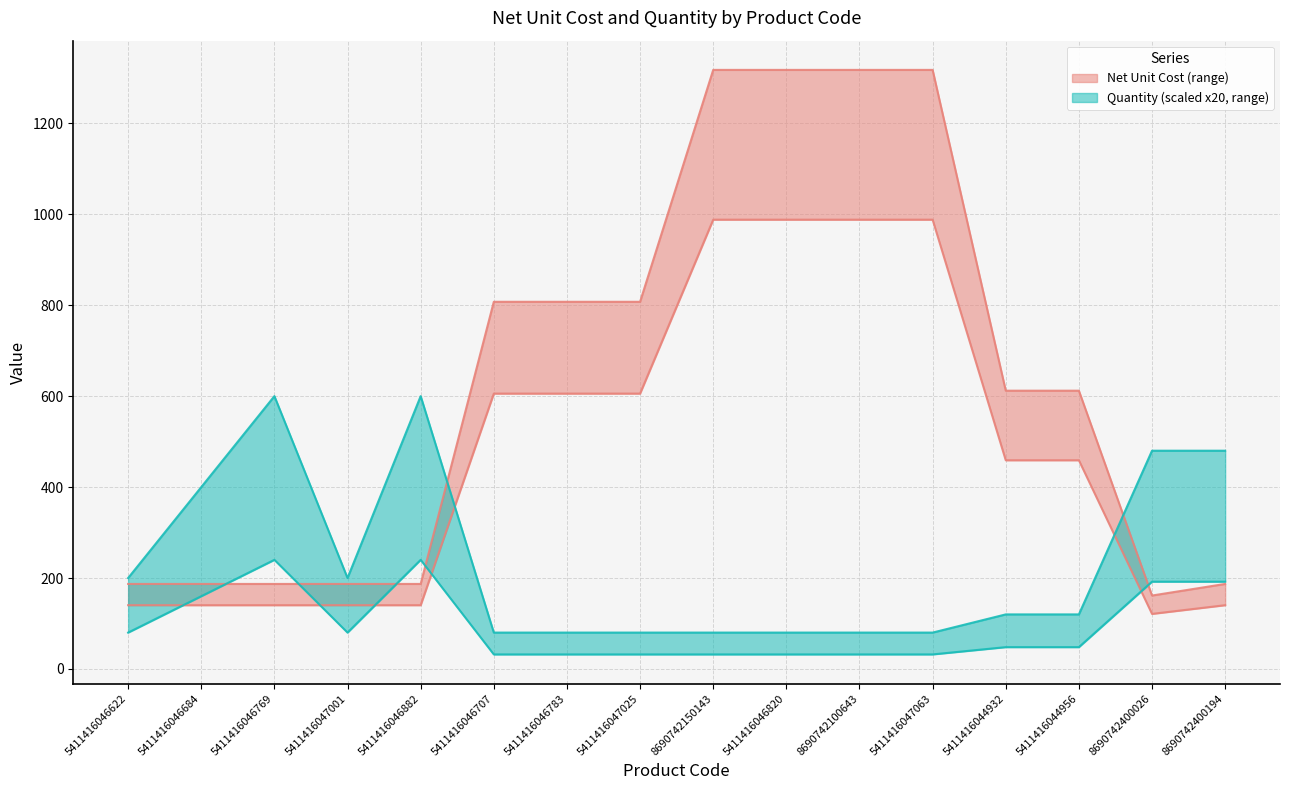

List the series in order of their overall mean, lowest first.

Quantity, Net Unit Cost